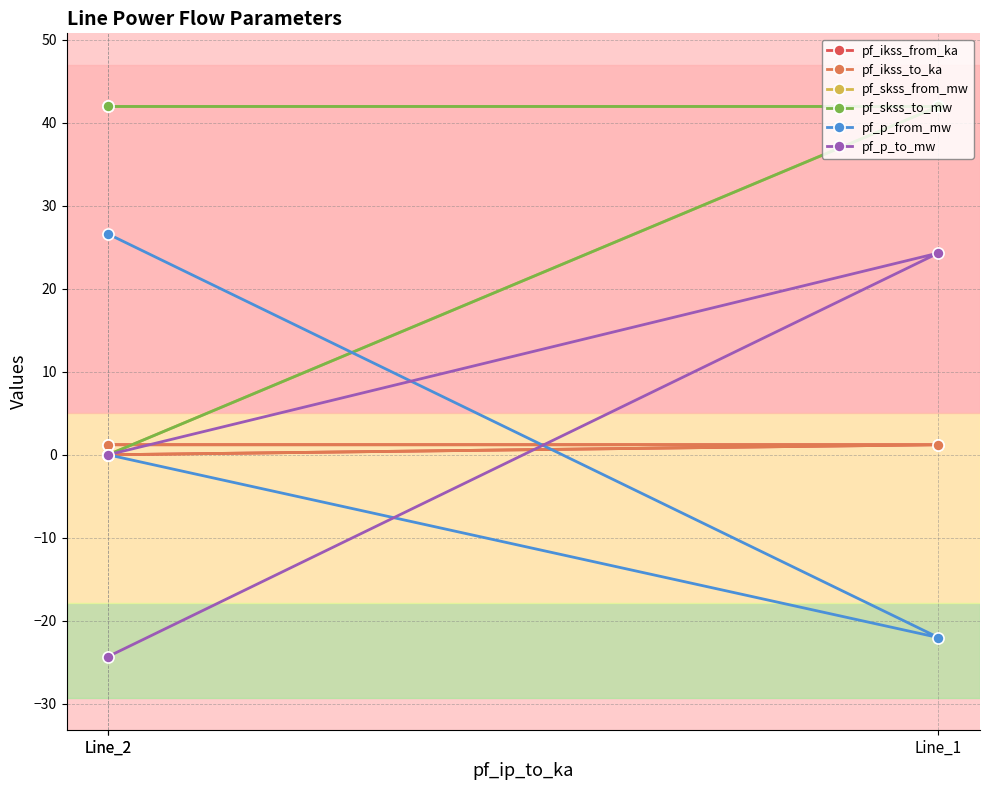

How many lines are shown in the chart?

6